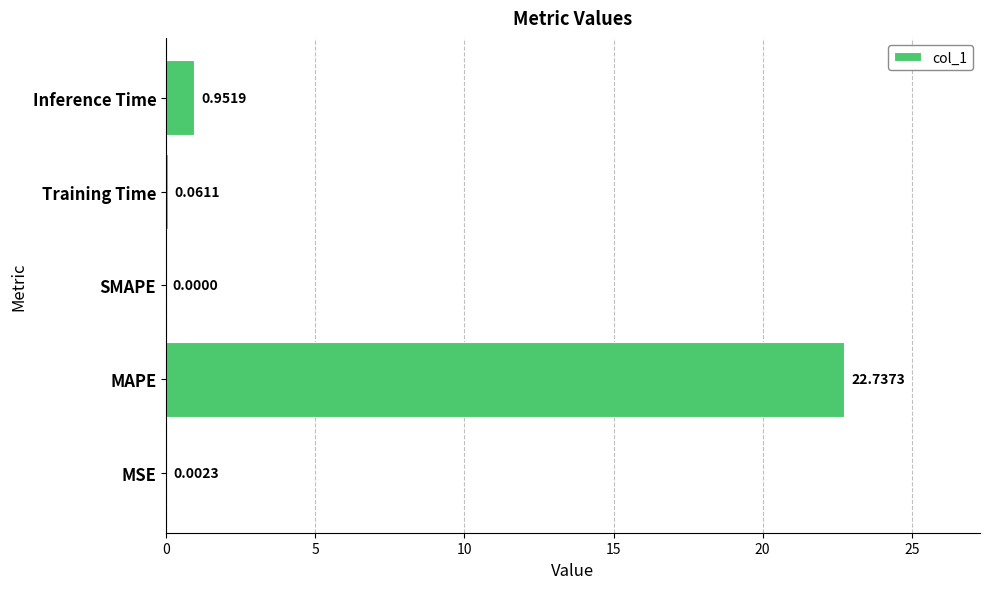

What is the change in value from MAPE to Inference Time?

-21.8